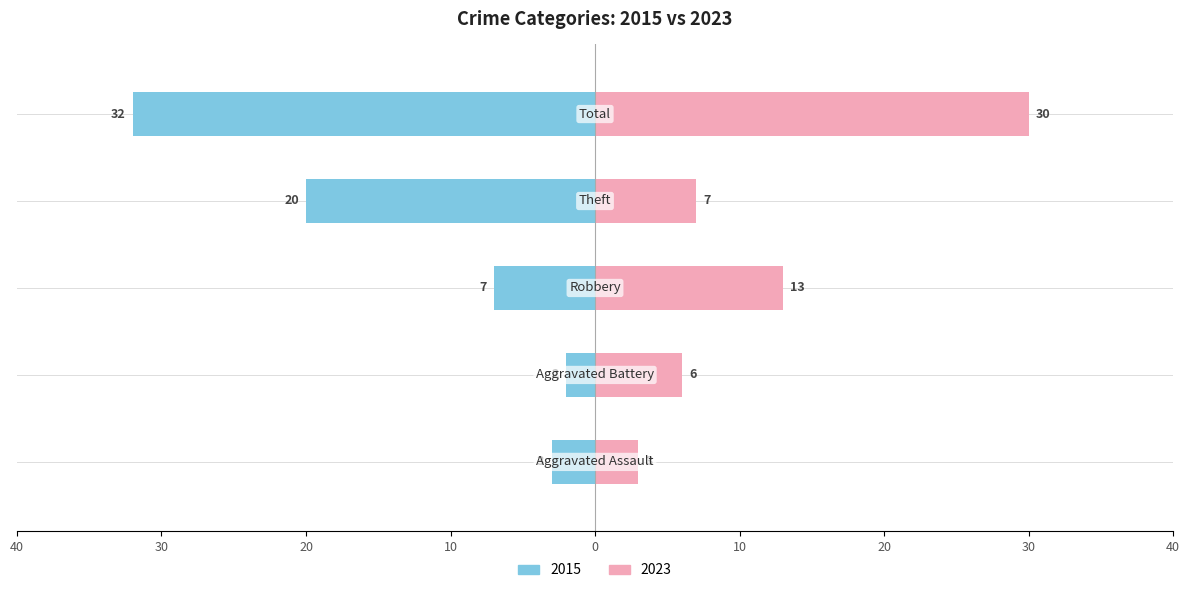

The 2015 series shows -20 at Theft. True or false?

True